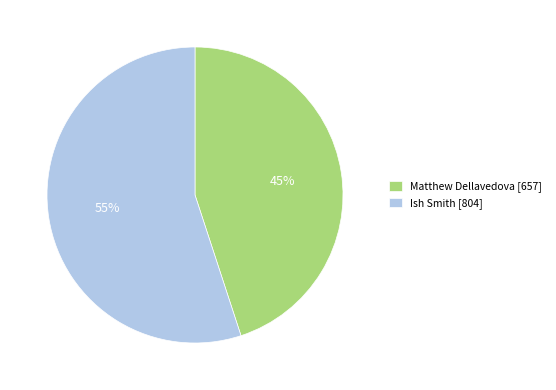

To the nearest percent, what is the difference between the largest and smallest slice percentages?

10%